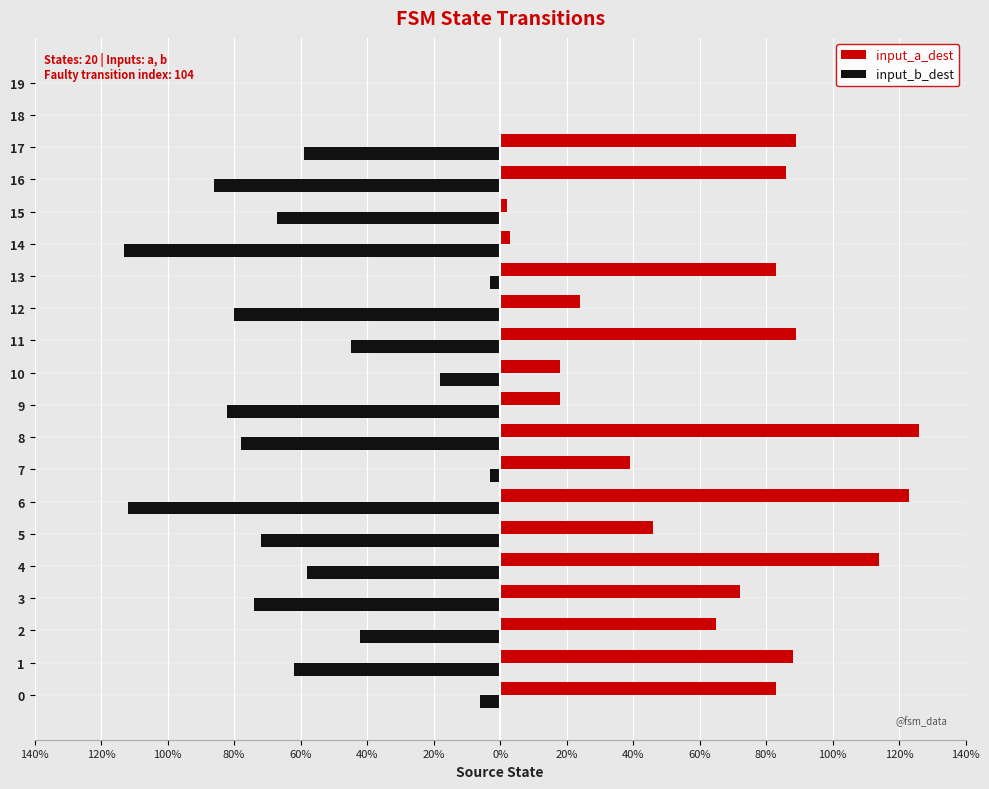

What are all the series names shown in the legend?

input_a_dest, input_b_dest